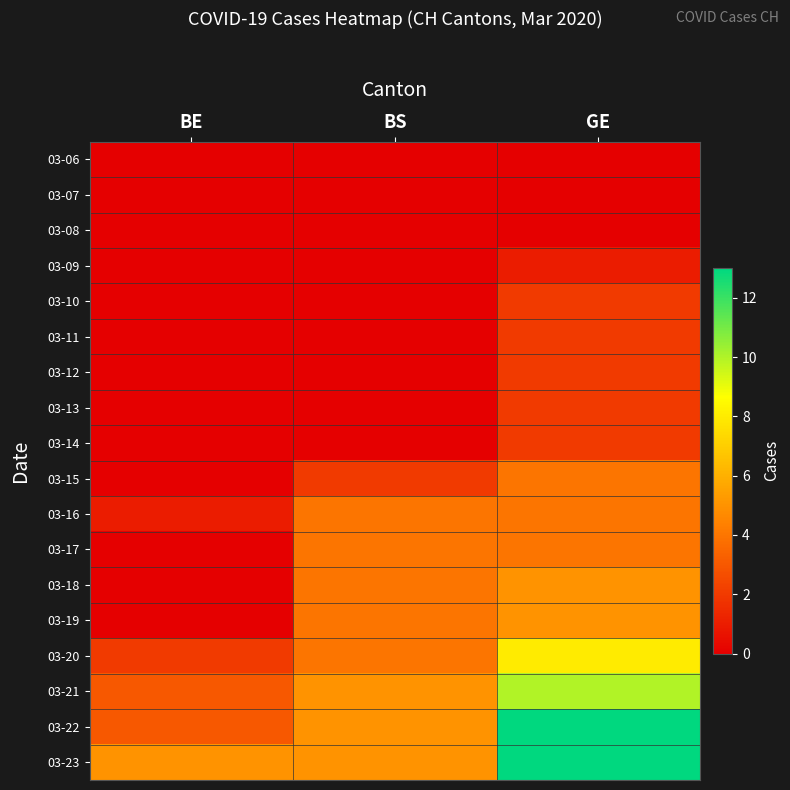

At how many categories does at least one series exceed 6?

1